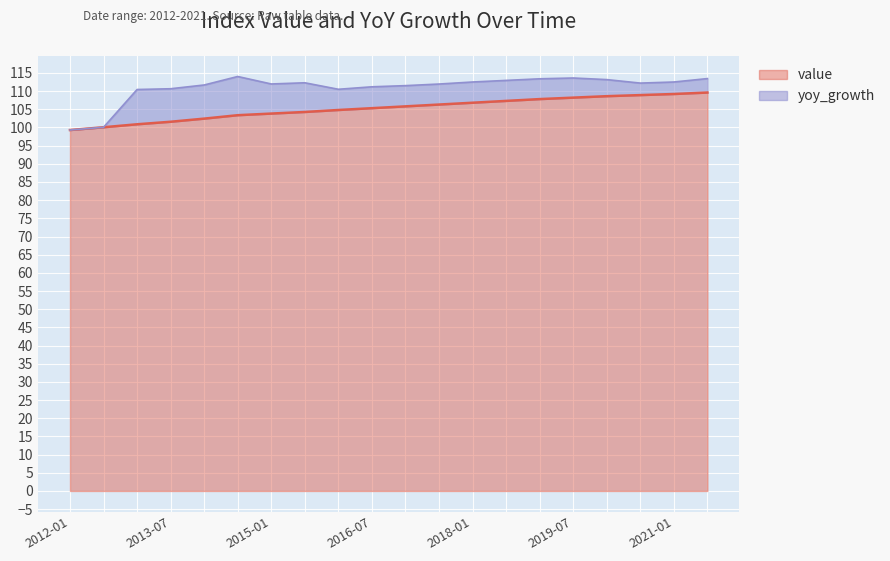

True or false: the data shows 99.3 at 2012-01.

True